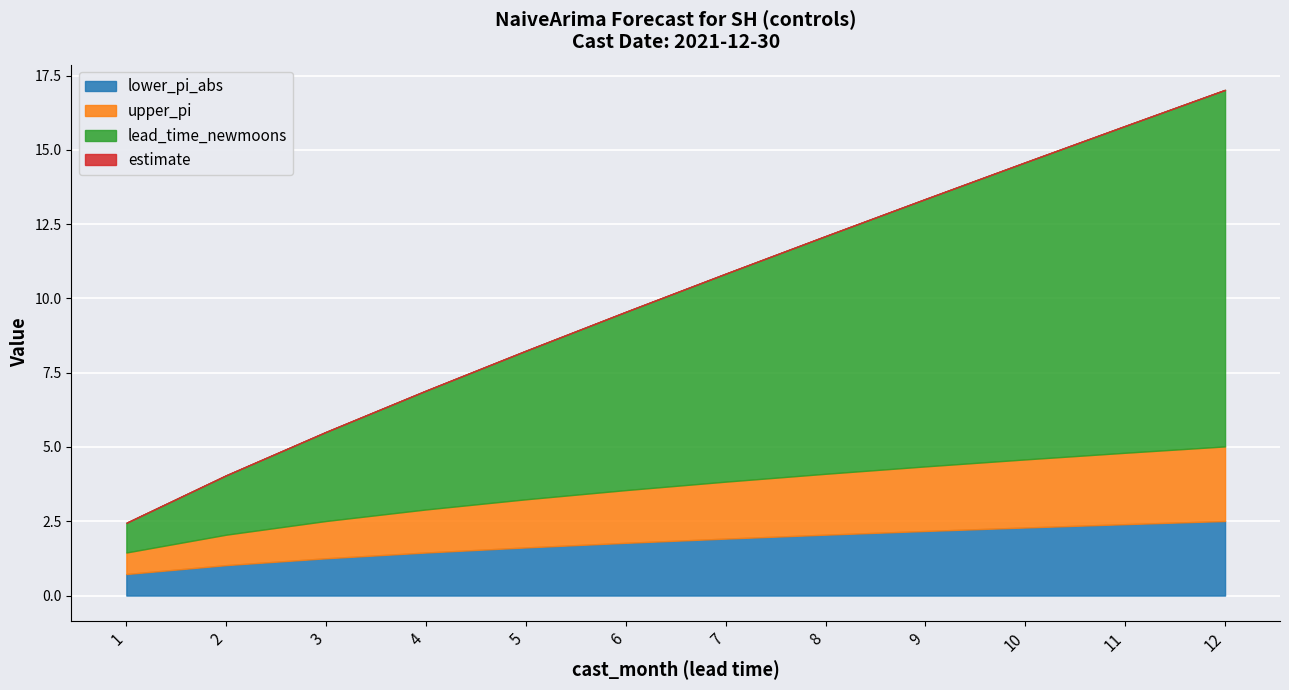

True or false: estimate and lower_pi_abs intersect in this chart.

False